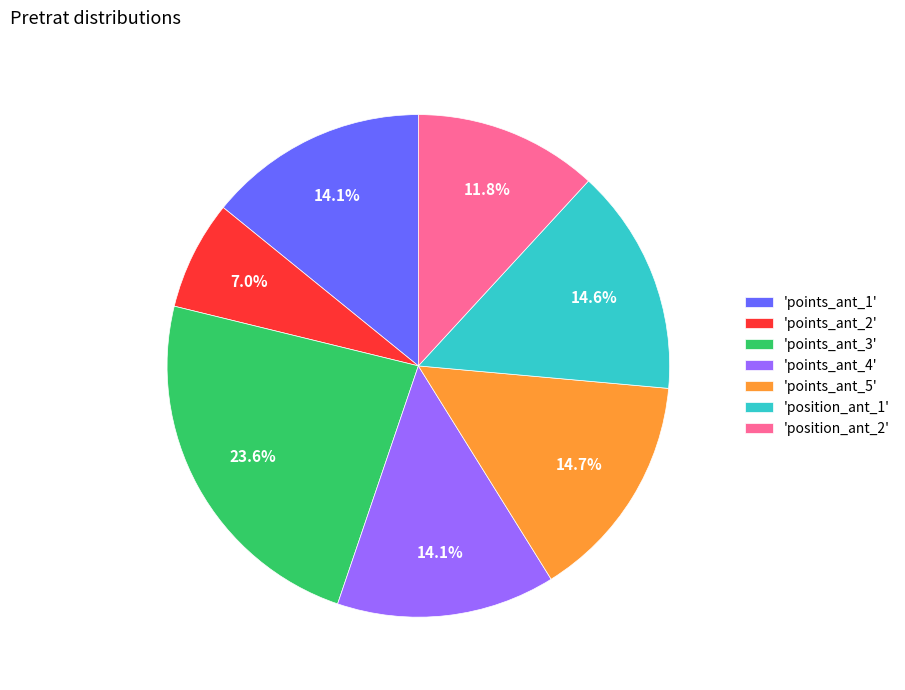

How many segments does this pie chart have?

7